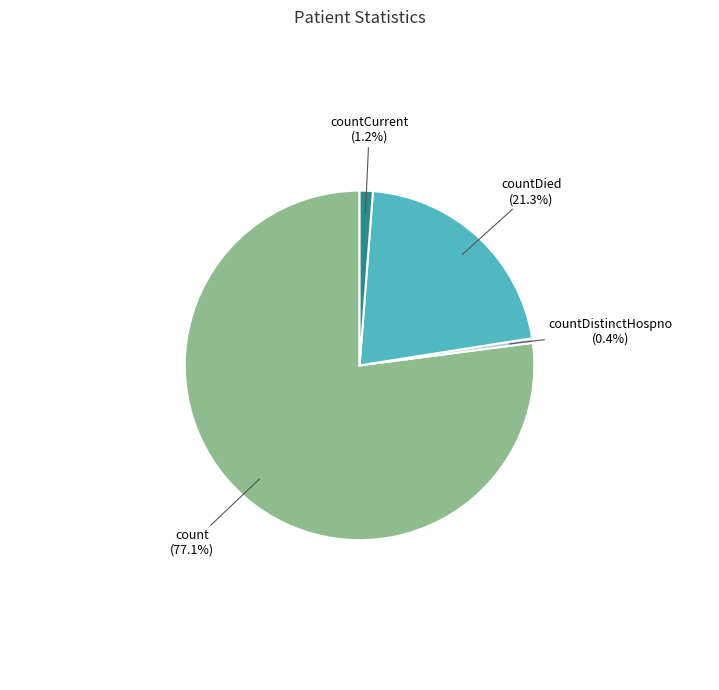

Which category accounts for the majority?

count